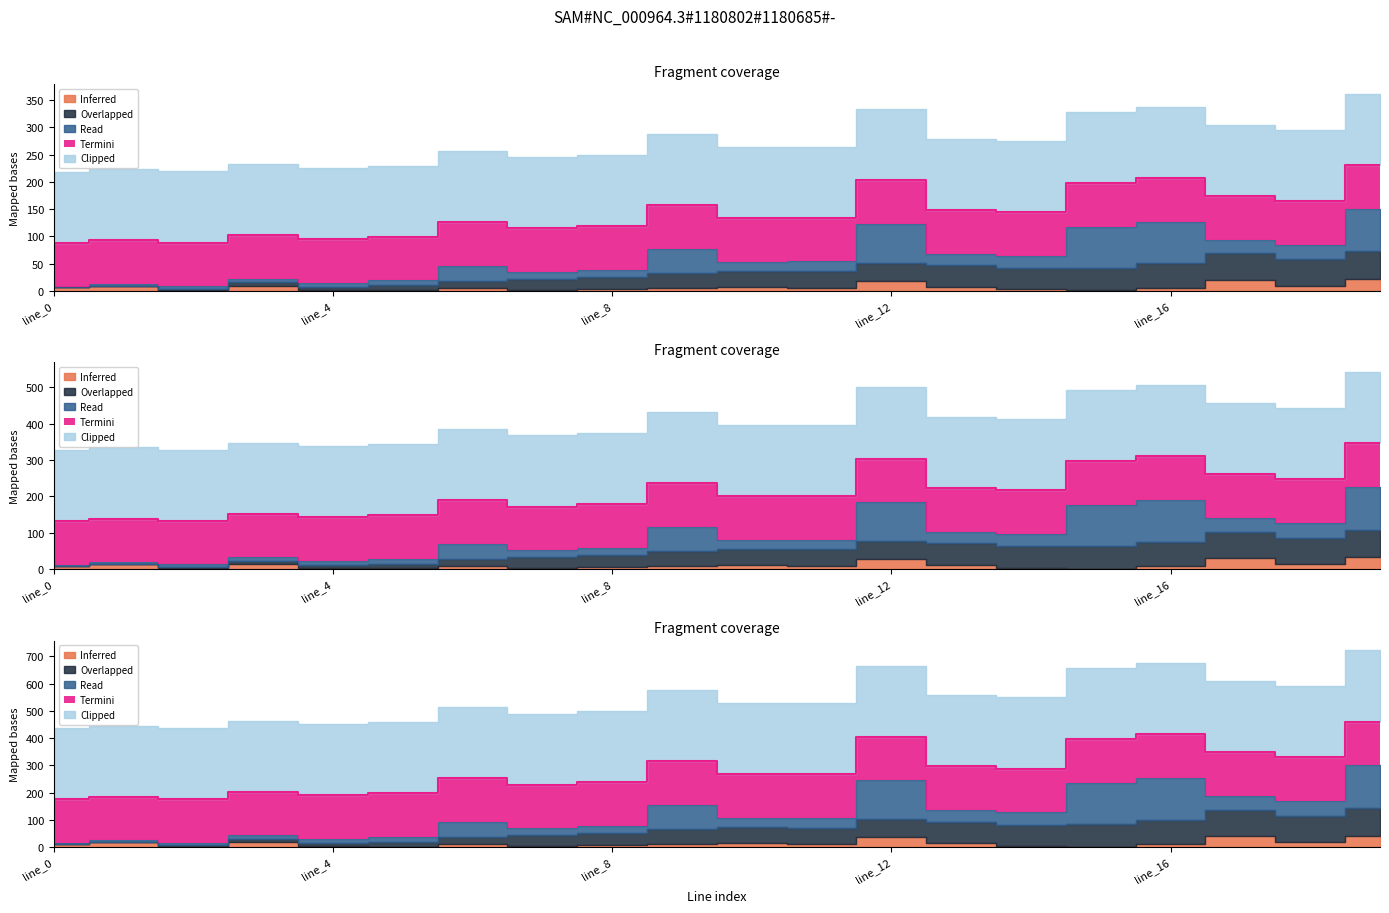

What is the spread (max minus min) of values at line_16?

261.0